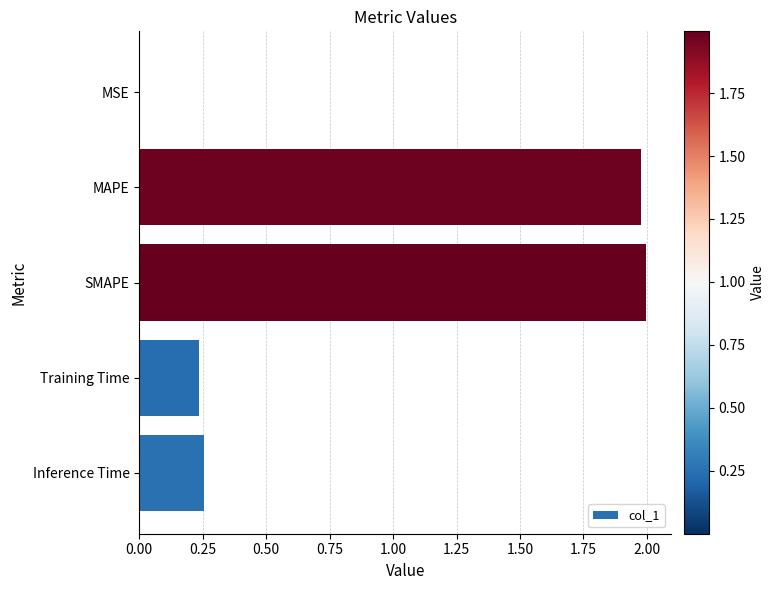

What is the sum of all values?

4.5